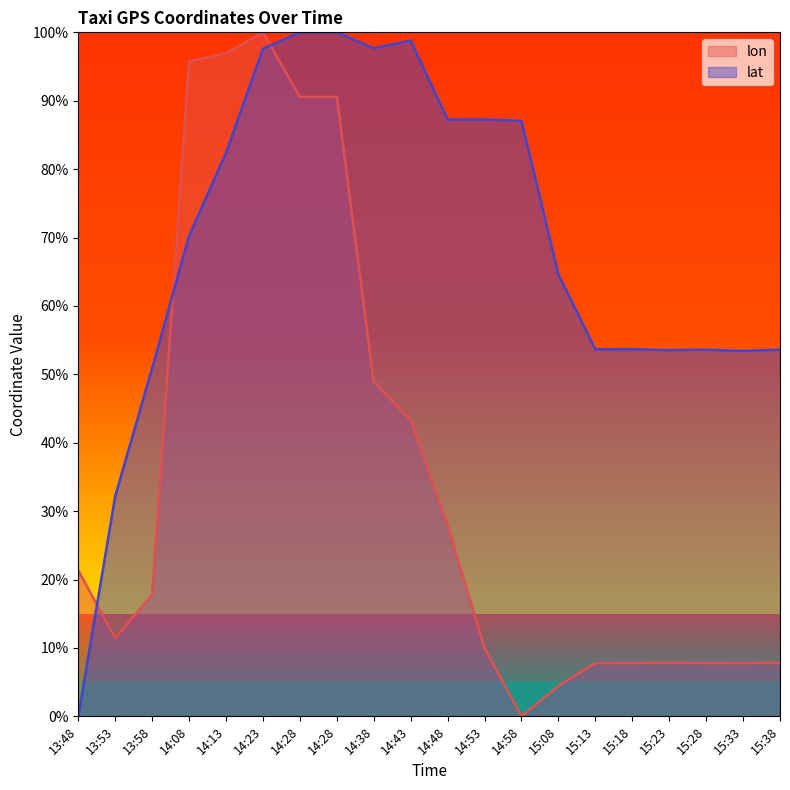

Reading left to right, transcribe all the data shown in this chart.

lon: 13:48=21.3	13:53=11.4	13:58=17.8	14:08=95.8	14:13=96.9	14:23=100.0	14:28=90.6	14:28=90.6	14:38=48.9	14:43=43.2	14:48=28.0	14:53=10.0	14:58=0.0	15:08=4.4	15:13=7.8	15:18=7.8	15:23=7.8	15:28=7.8	15:33=7.8	15:38=7.8
lat: 13:48=0.0	13:53=32.2	13:58=50.9	14:08=70.2	14:13=82.4	14:23=97.6	14:28=100.0	14:28=100.0	14:38=97.7	14:43=98.8	14:48=87.2	14:53=87.3	14:58=87.1	15:08=64.6	15:13=53.7	15:18=53.7	15:23=53.5	15:28=53.6	15:33=53.4	15:38=53.6